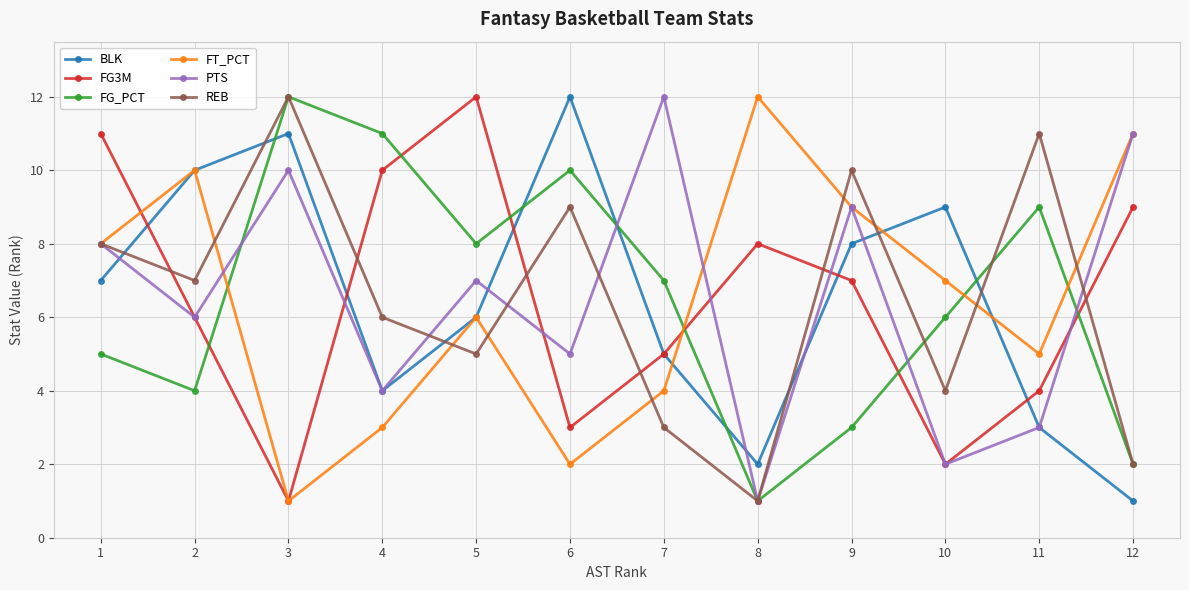

True or false: FT_PCT and BLK cross at least once.

True